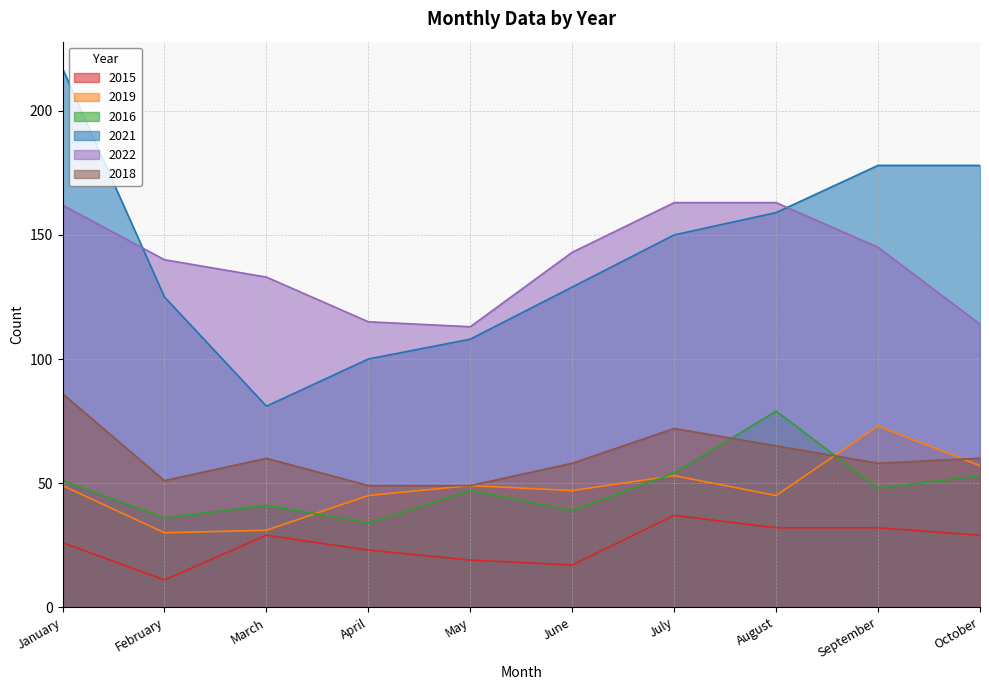

Is the value of 2021 at March greater than the value of 2018 at October?

Yes